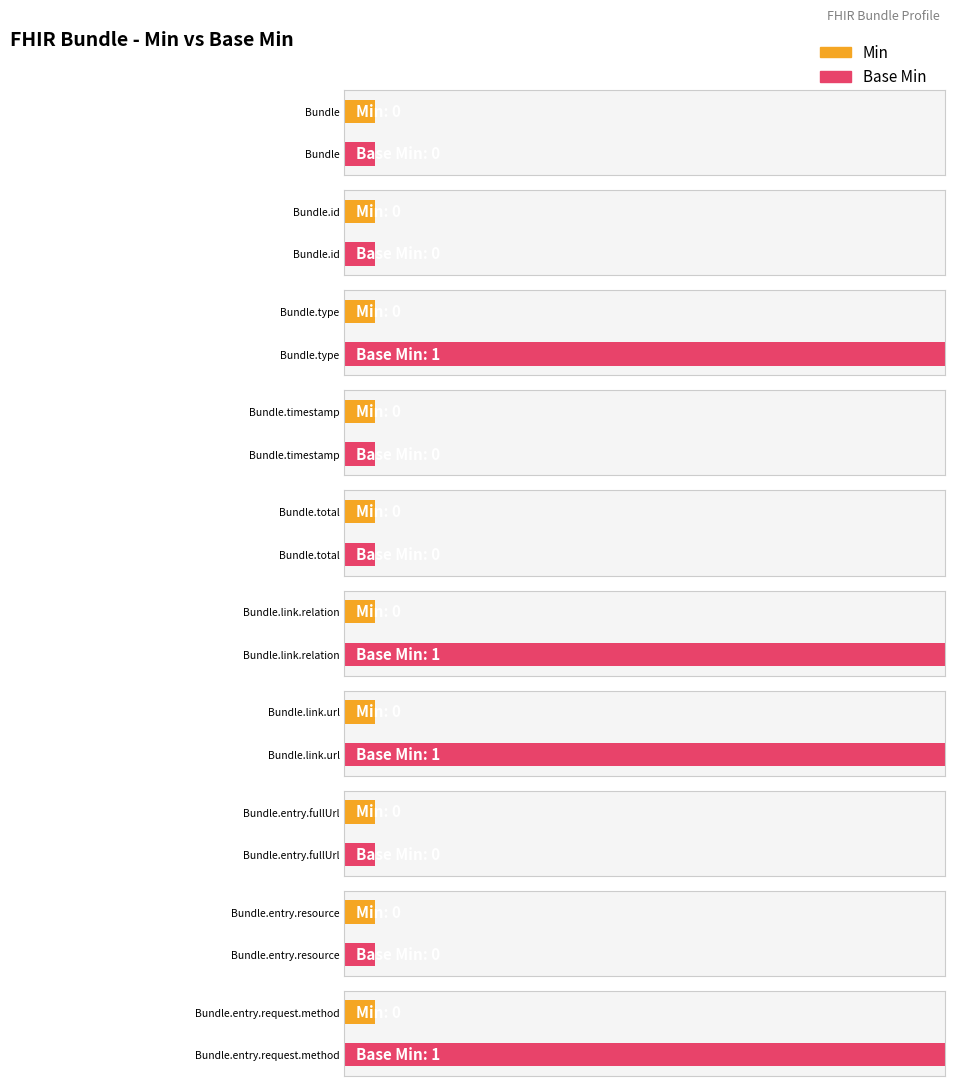

At Bundle.entry.fullUrl, list the series in order from largest to smallest.

Min, Base Min